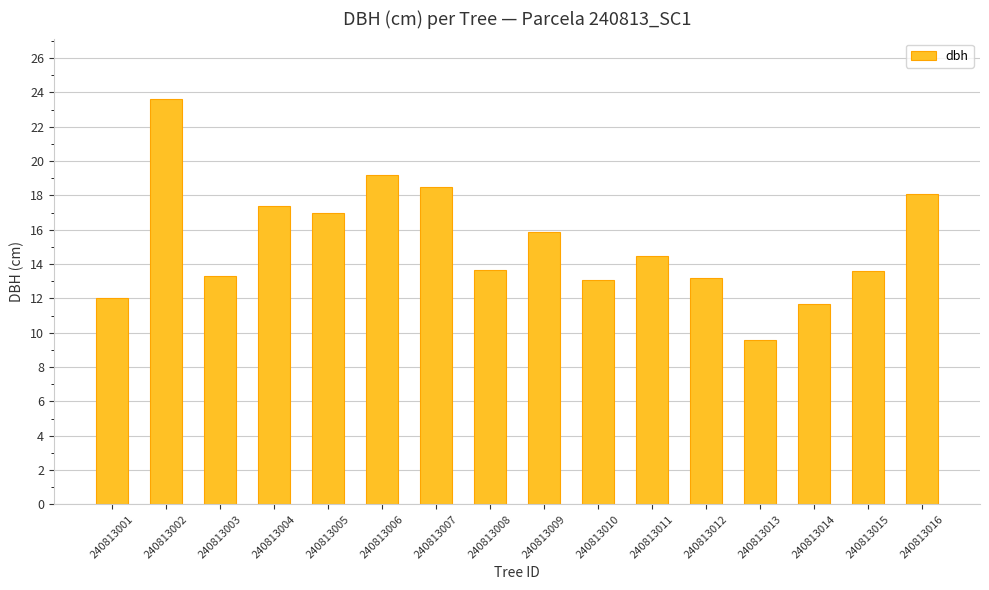

At which category does the chart reach its minimum across all series?

240813013